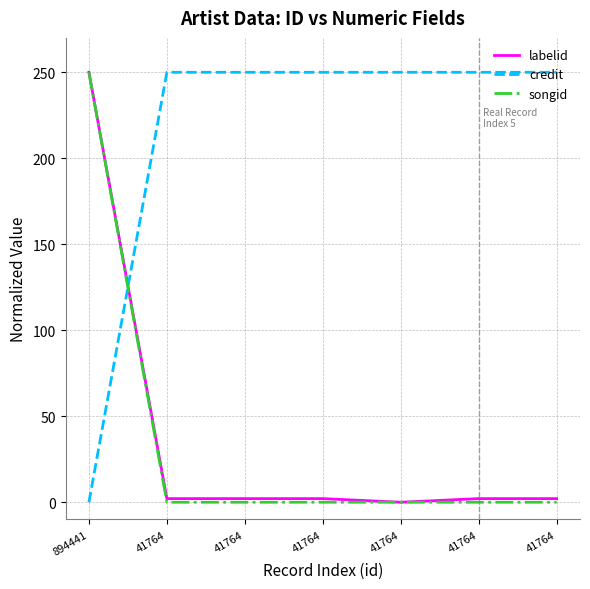

Between 41764 and 41764, which is larger?

41764